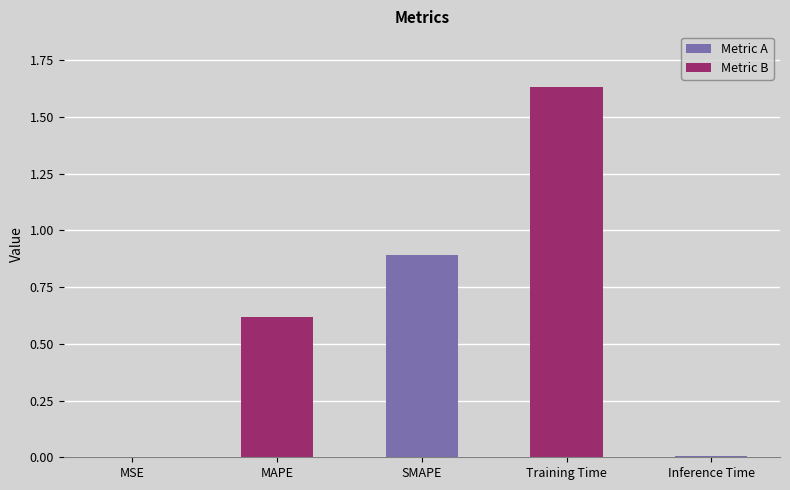

Which label corresponds to the largest value in the chart?

Training Time